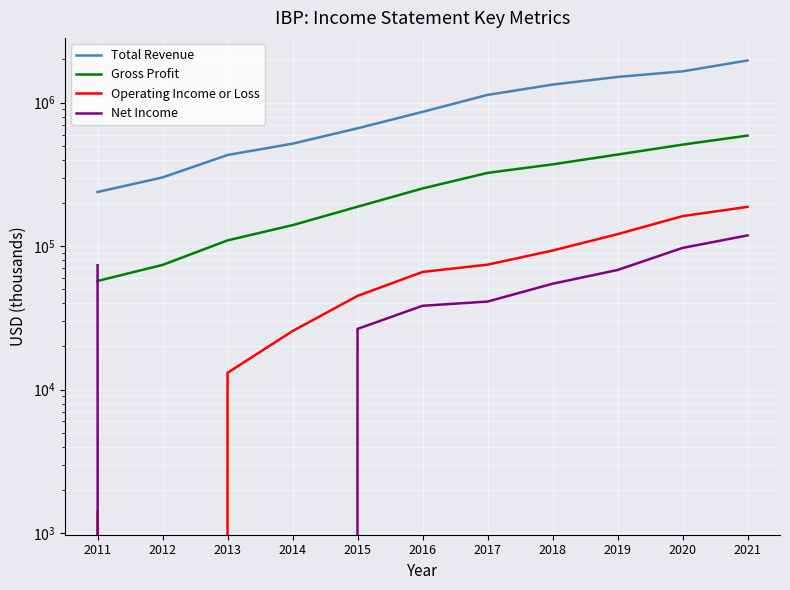

What is the total value across all series at 2021?

2864900